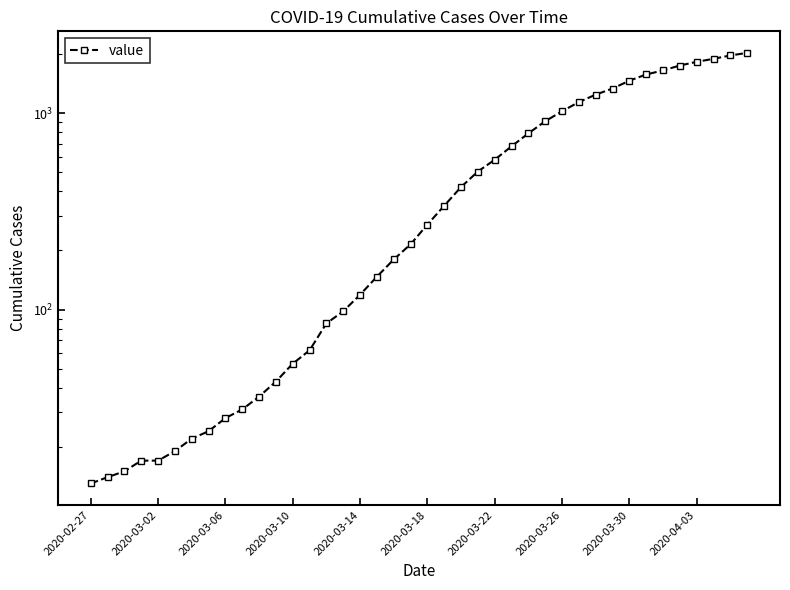

What is the change in value from 2020-03-14 to 33?

+1560